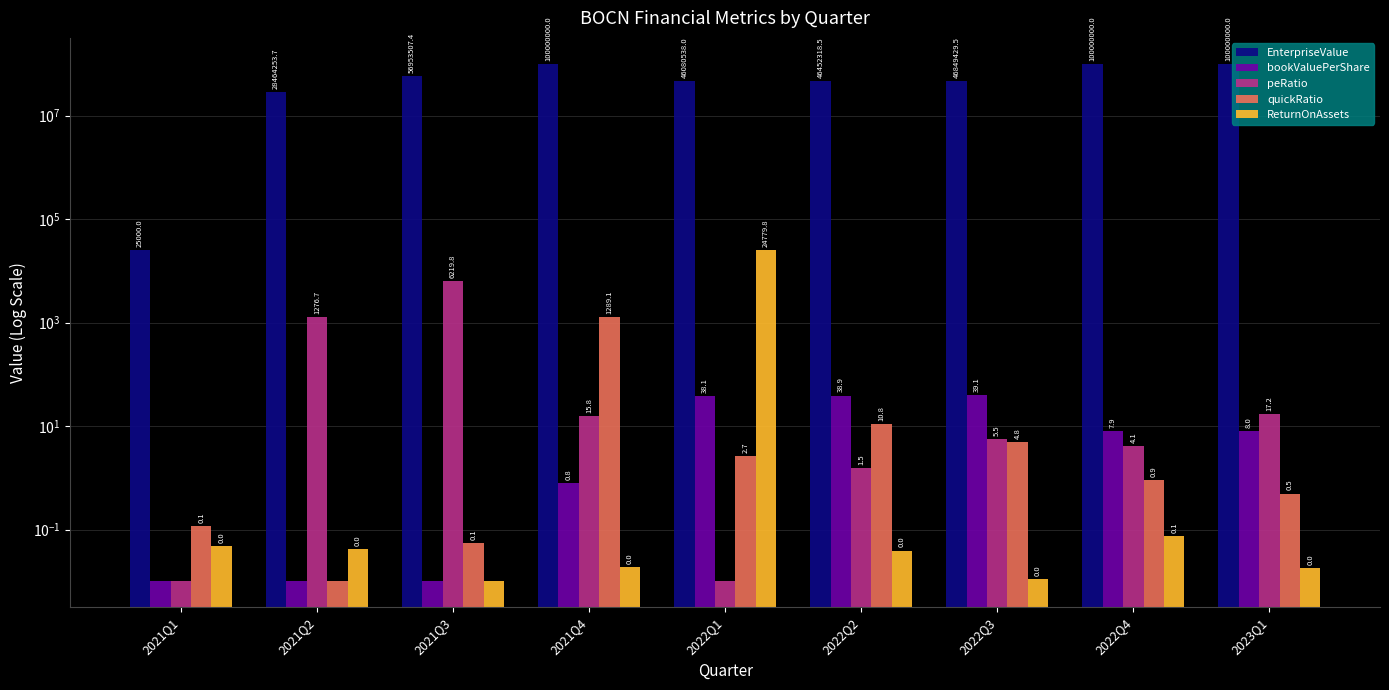

List the series in order of their peak value, lowest first.

bookValuePerShare, quickRatio, peRatio, ReturnOnAssets, EnterpriseValue